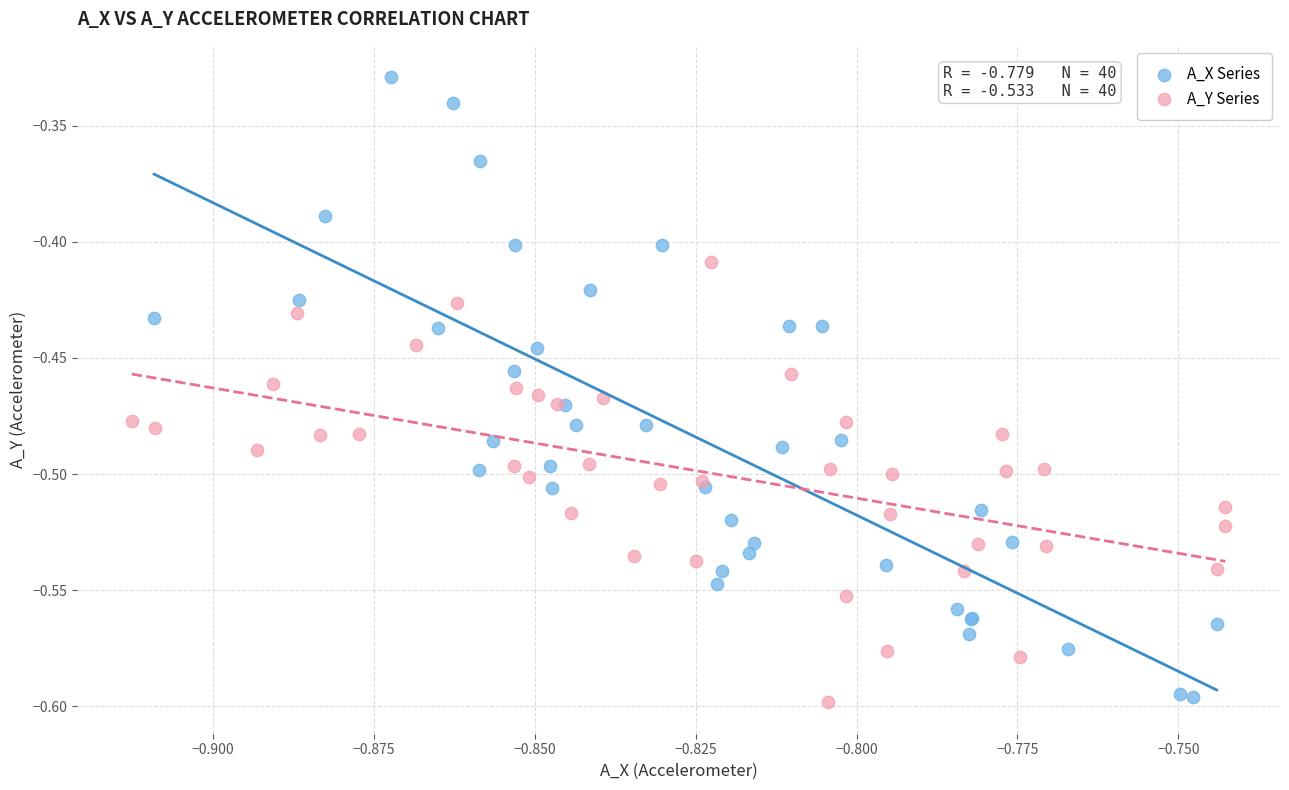

Which series reaches the maximum Y coordinate?

A_X Series